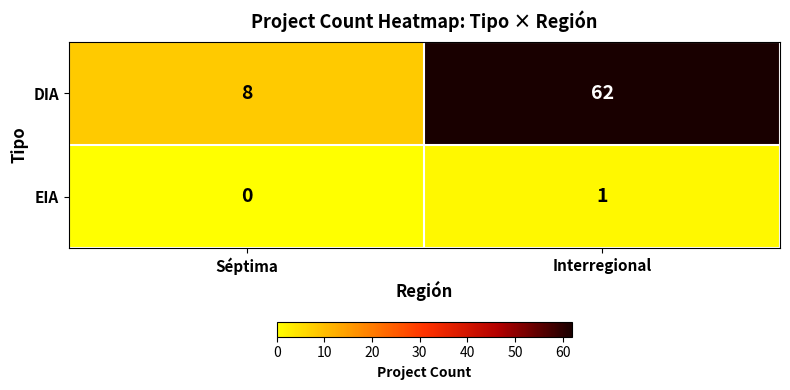

Reading right to left, what are all the values shown in this chart?

DIA: 62	8
EIA: 1	0